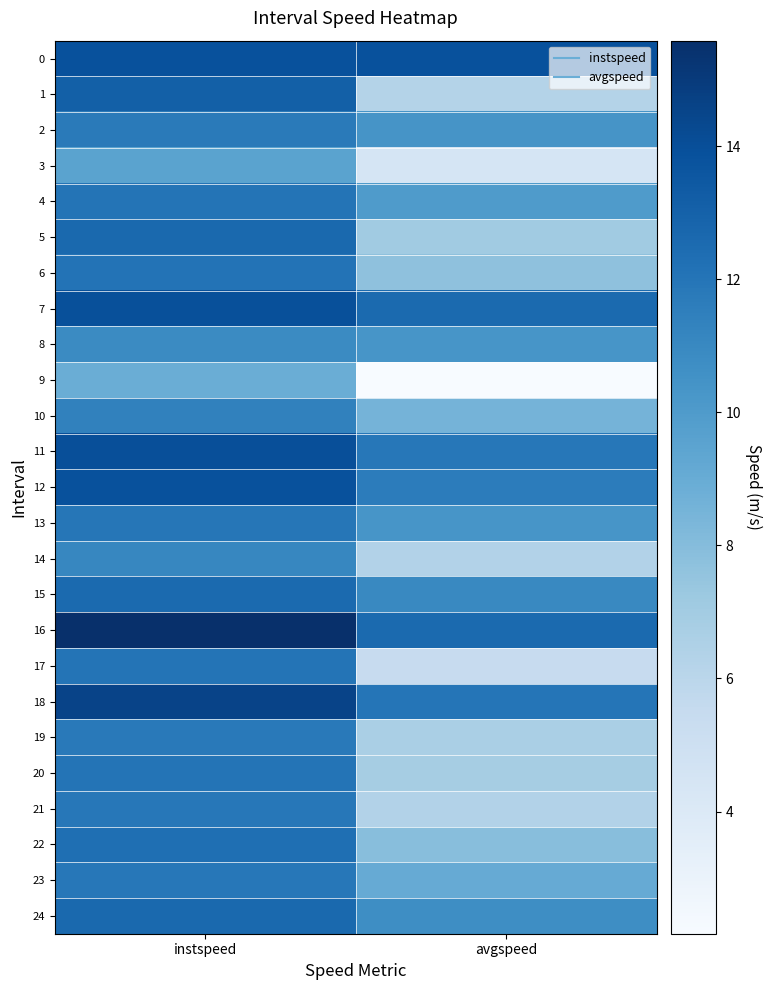

Count the number of categories in the chart.

2